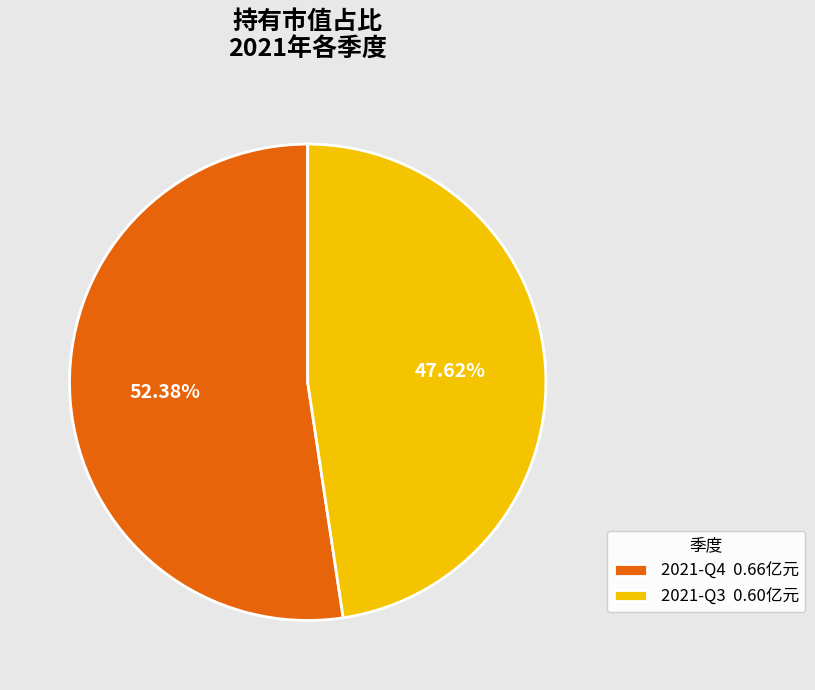

How many slices are in this pie chart?

2